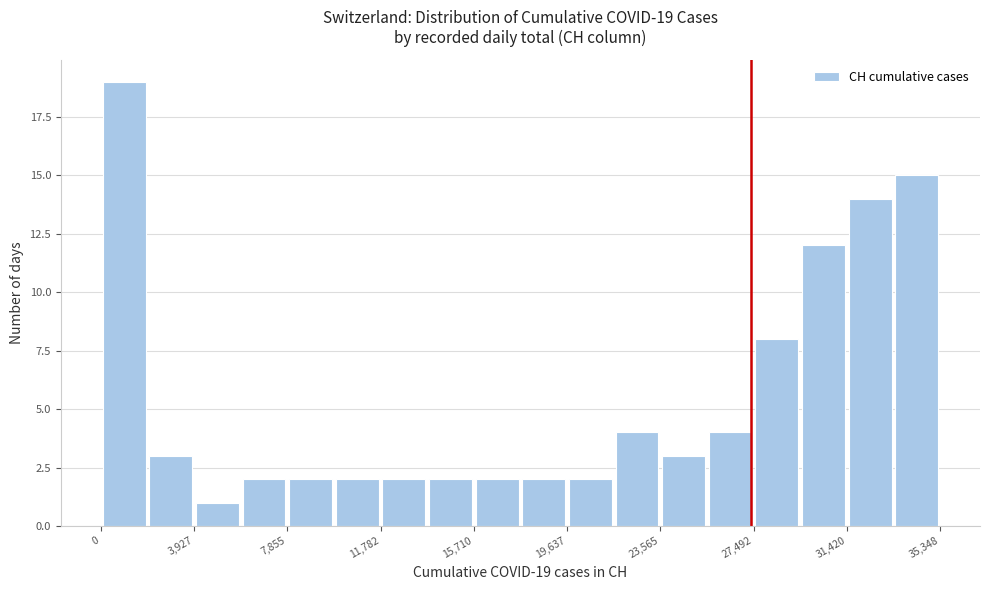

Read against the x-axis, roughly where is the centre of the tallest bar?

1000